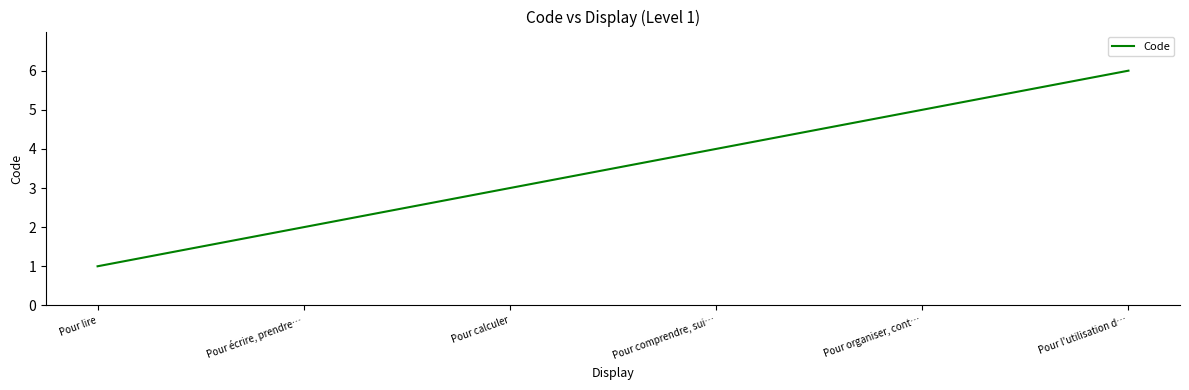

Count the number of data series in this chart.

1